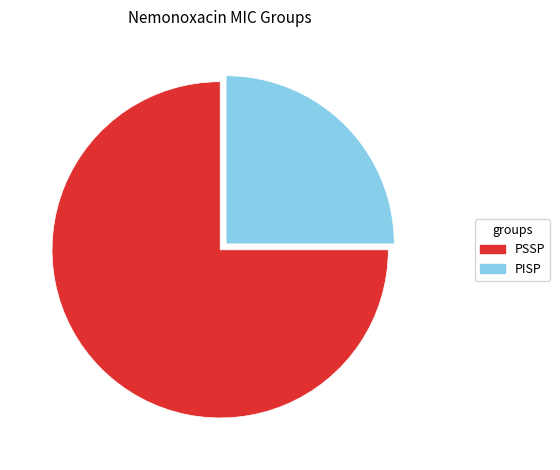

What is the ratio of the value at PISP to the value at PSSP?

0.3